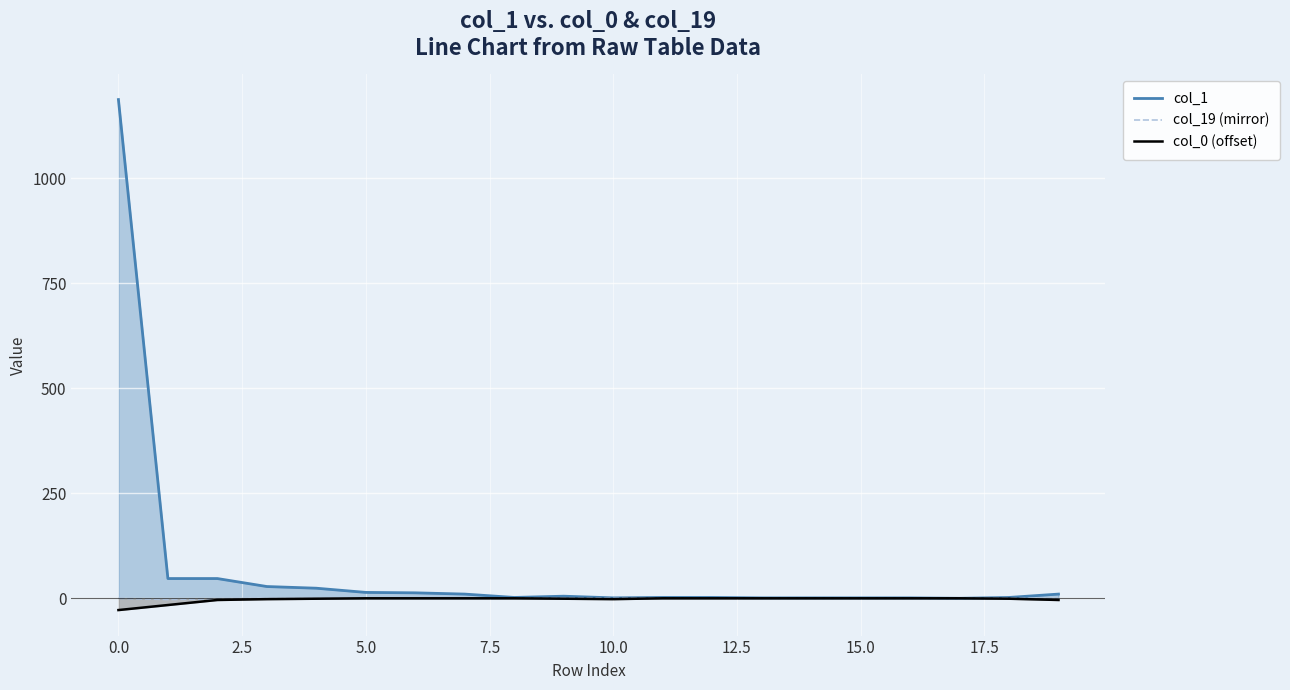

What position from the right is 14?

6